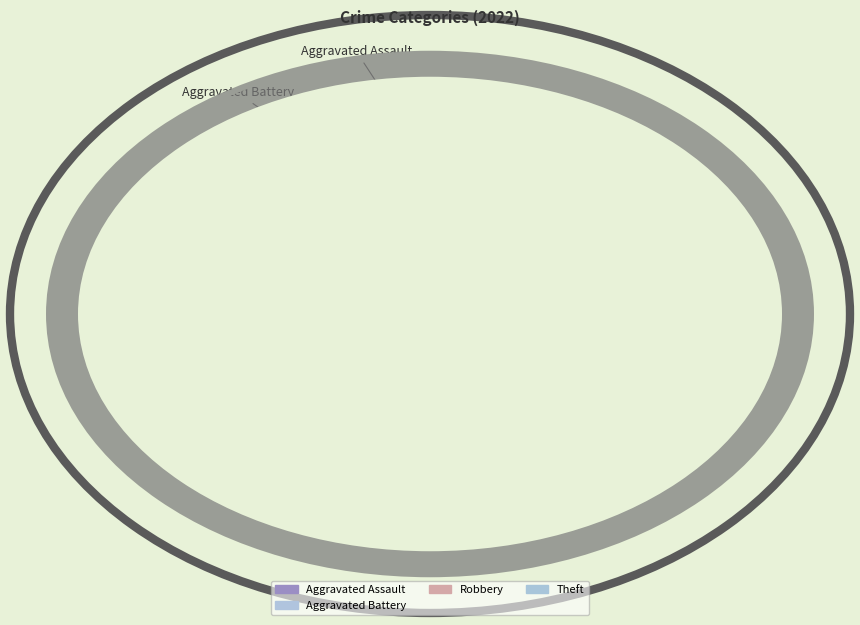

What is the smallest slice in the pie chart?

Aggravated Assault